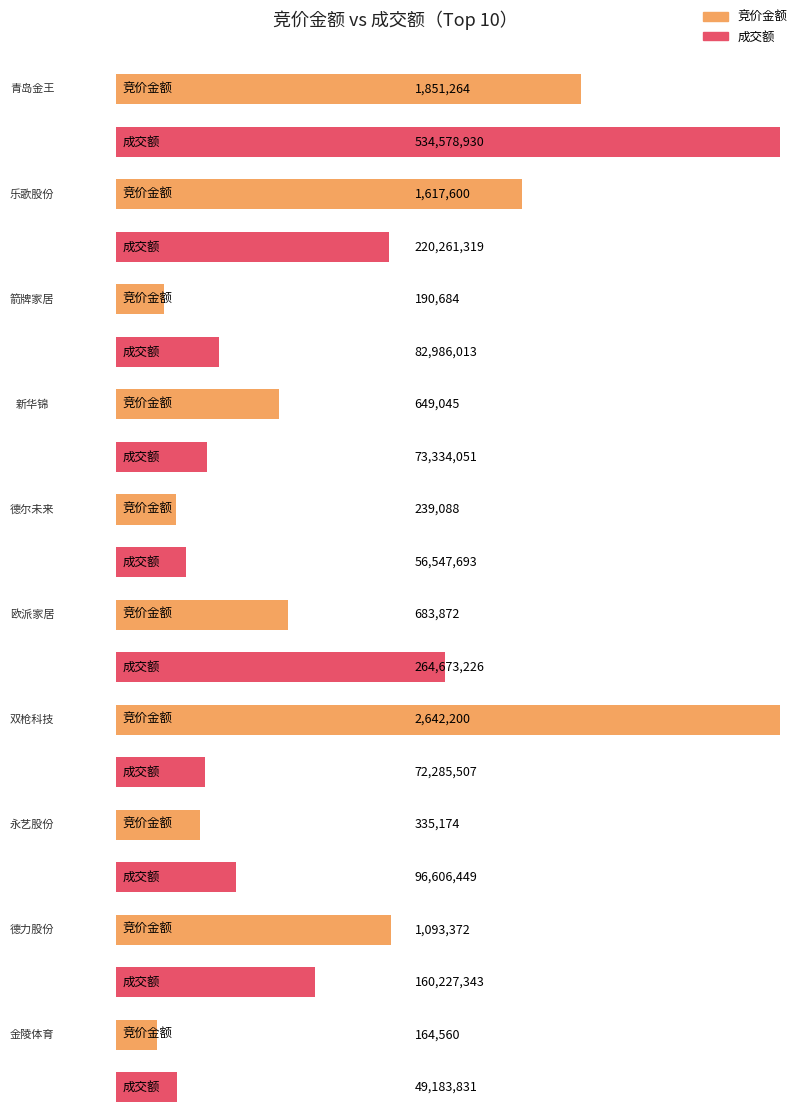

Does the chart contain any negative values?

No